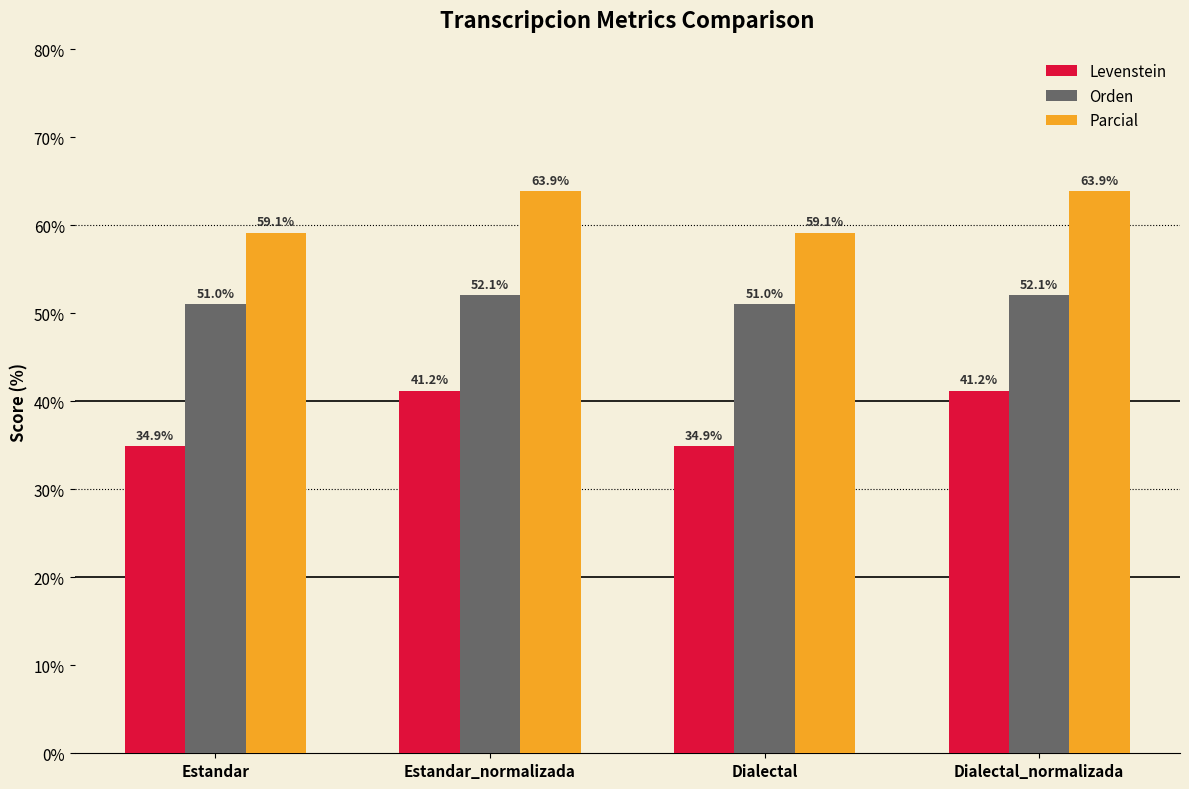

How many data points in Levenstein are less than 41?

2